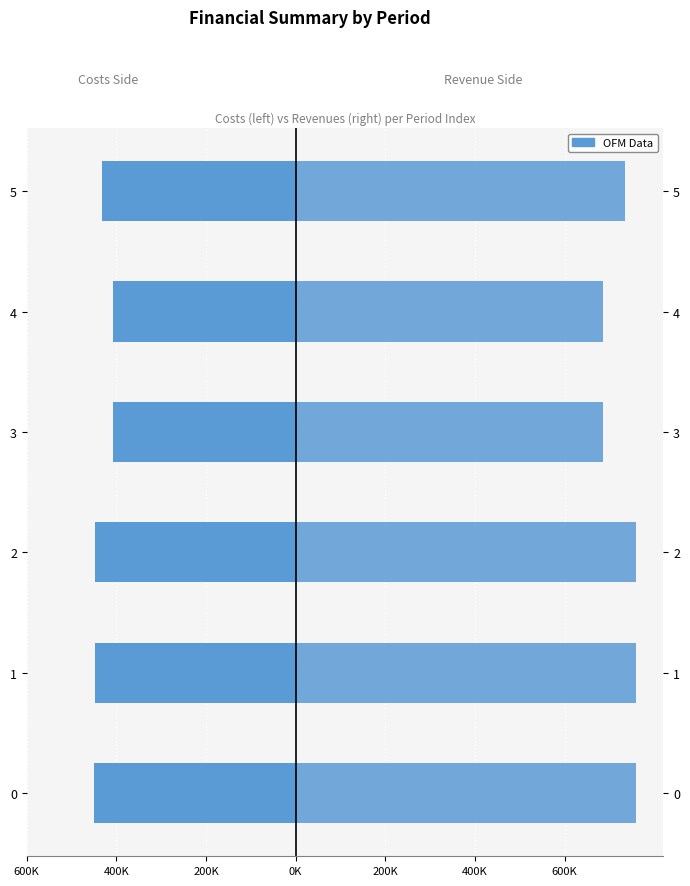

Is it true that Total Oper. Variable Costs equals -447155.6 at 2?

True